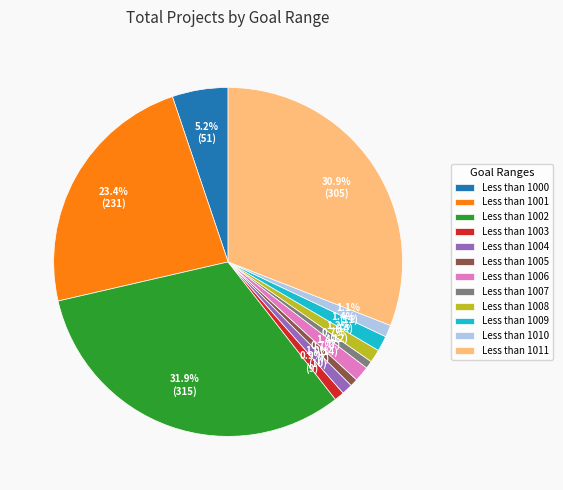

What is the total percentage of Less than 1001 and Less than 1005?

24.1%